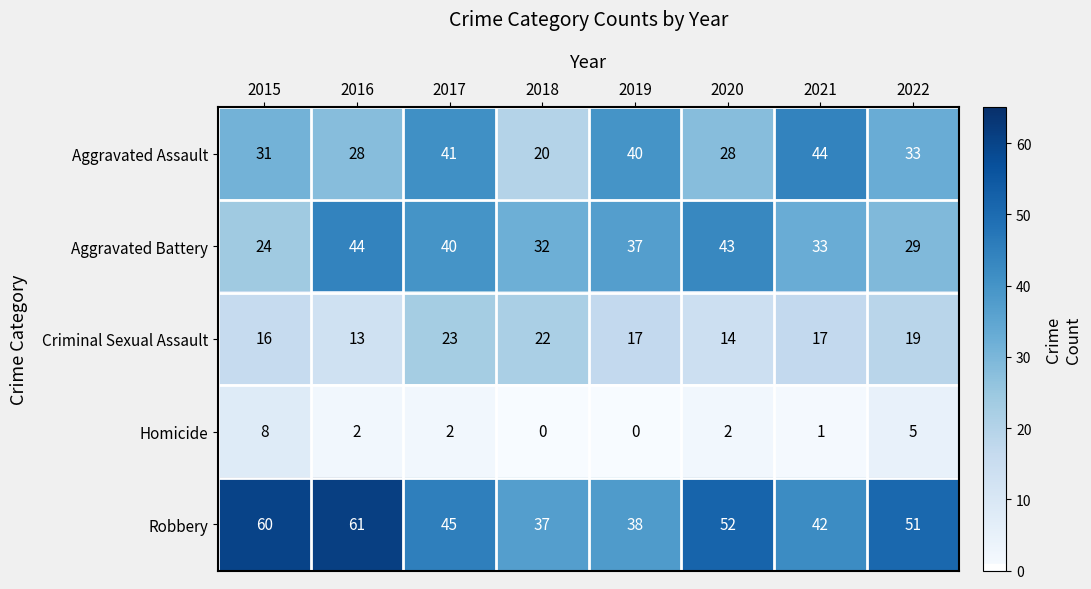

How many distinct data groups are displayed?

5